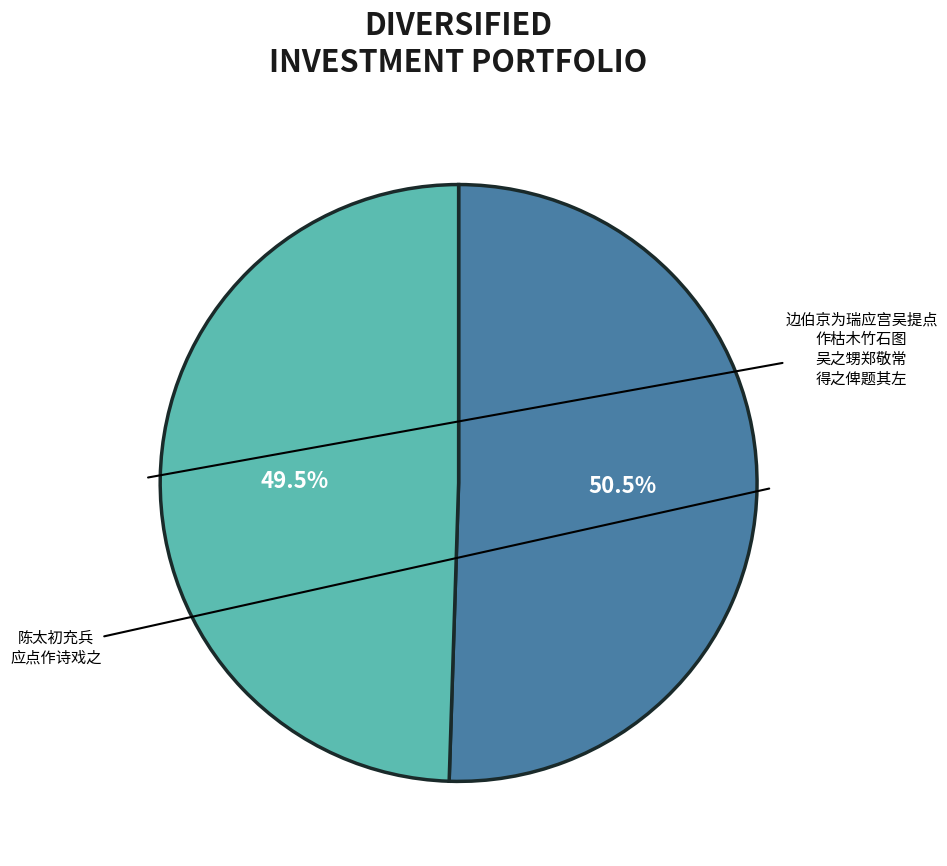

Is there a majority slice in this chart?

Yes